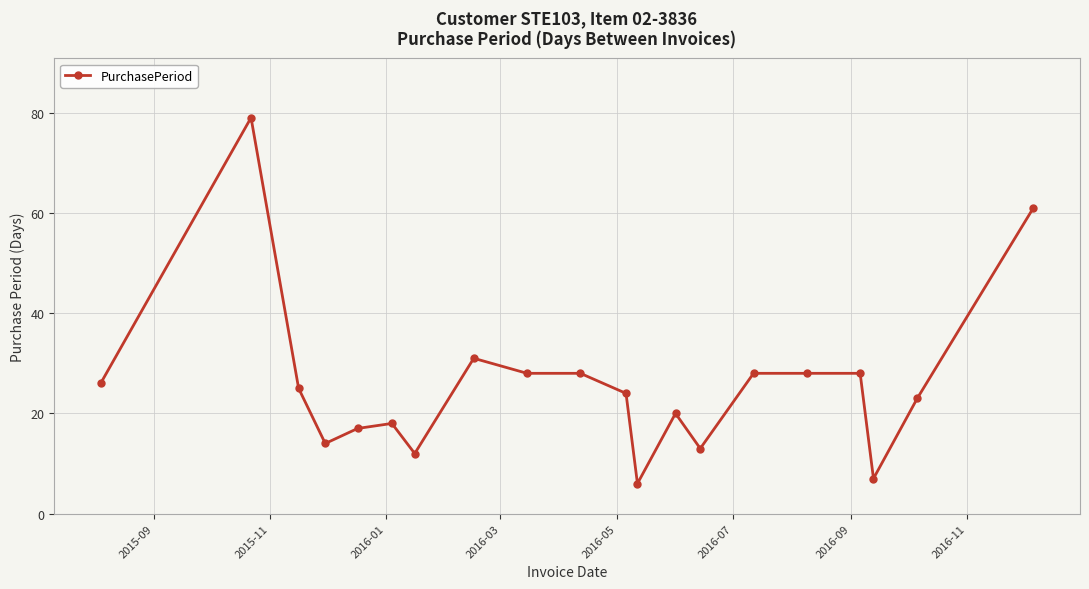

What is the maximum value shown in the chart?

79